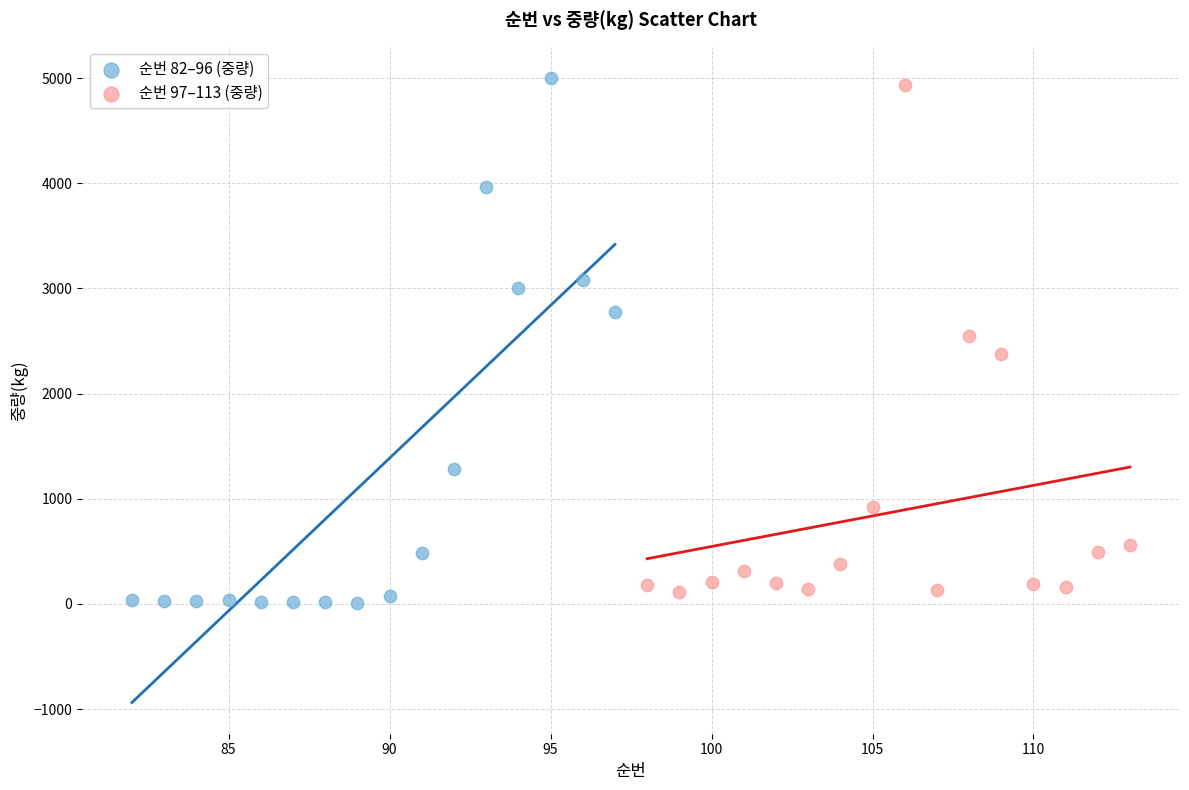

Which series reaches the maximum Y coordinate?

순번 82–96 (중량)